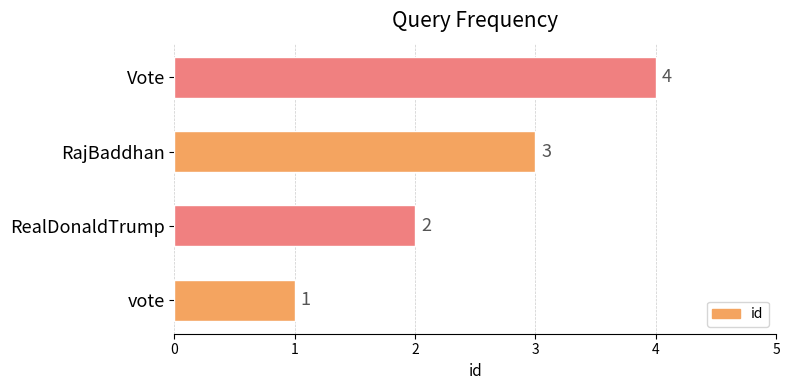

How many series are shown in this chart?

1